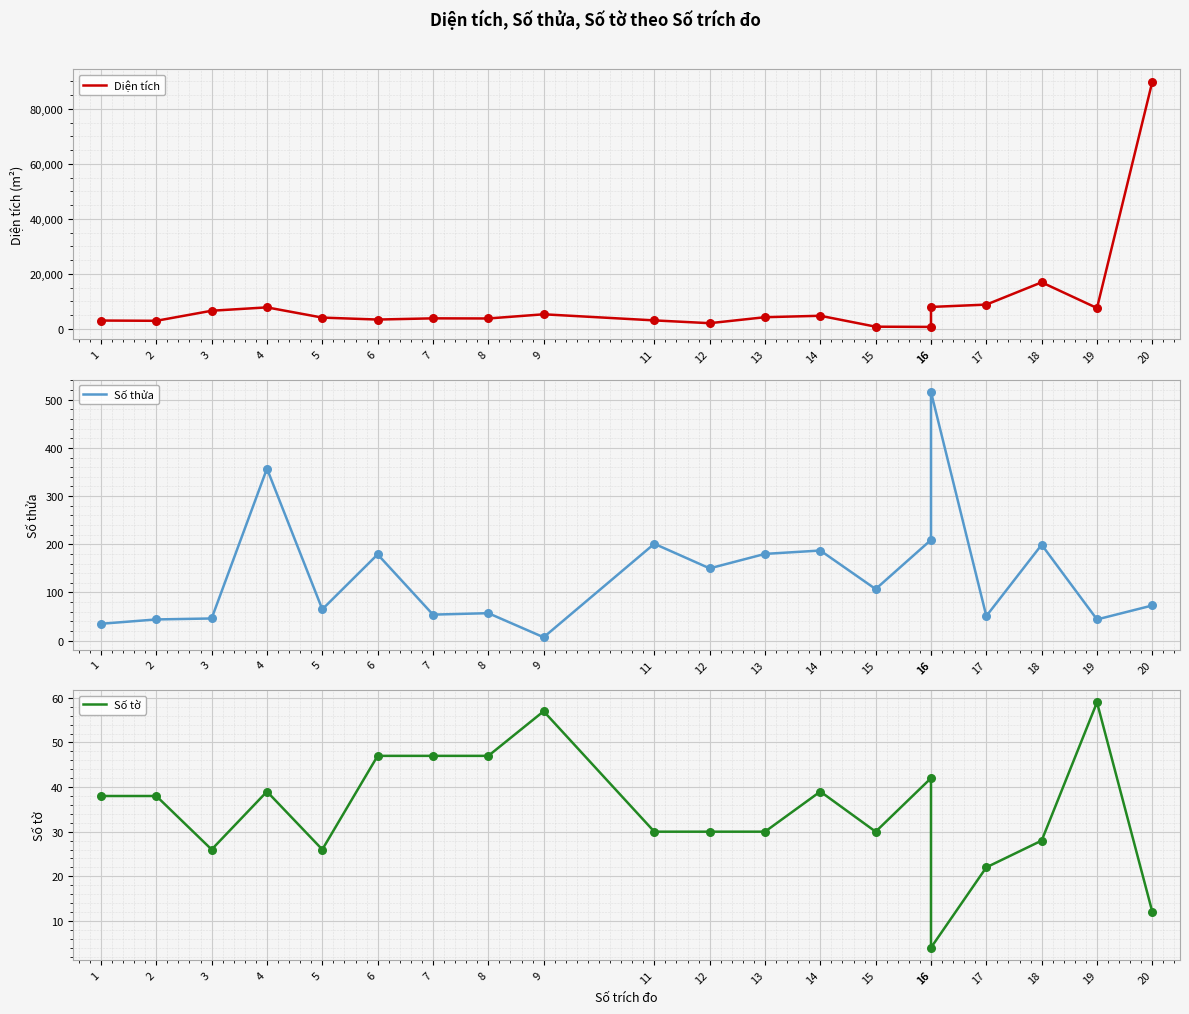

What is the total value across all series at 4?

8196.3